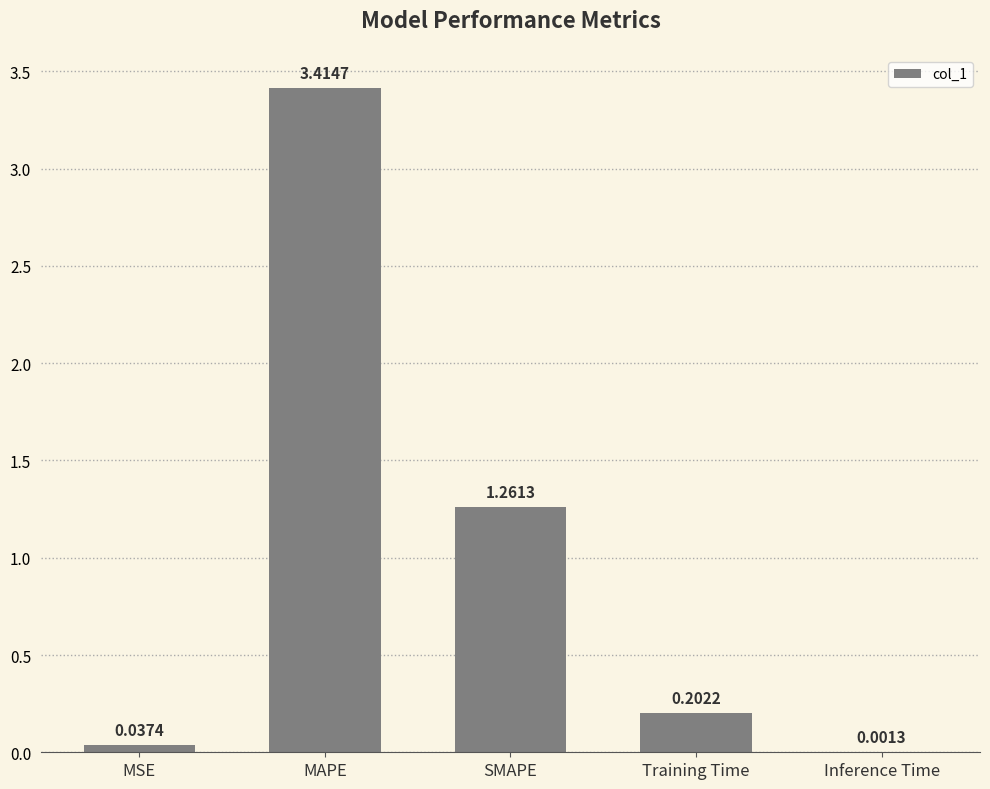

What is the sum of all values?

4.9